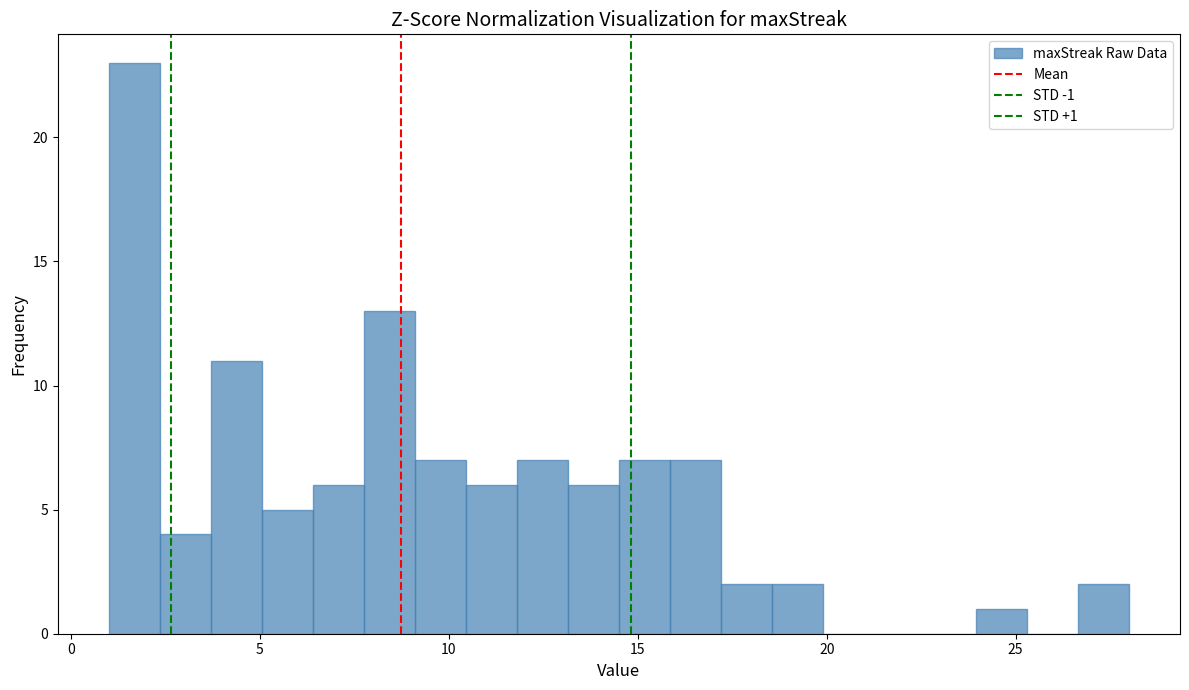

Around what value on the x-axis is the tallest bar? Give the approximate position of its centre, as read against the axis.

1.5